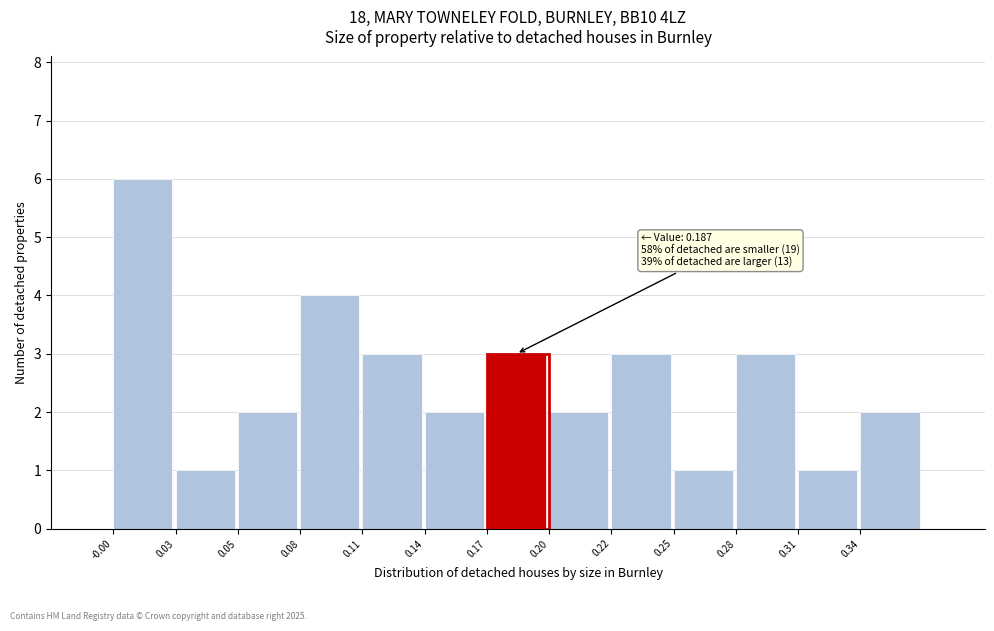

Reading left to right, transcribe all the data shown in this chart.

6	1	2	4	3	2	3	2	3	1	3	1	2